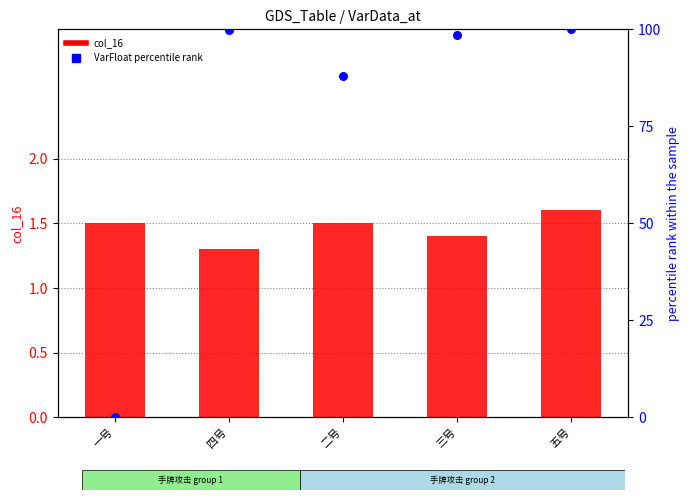

At how many categories does at least one series exceed 50?

4